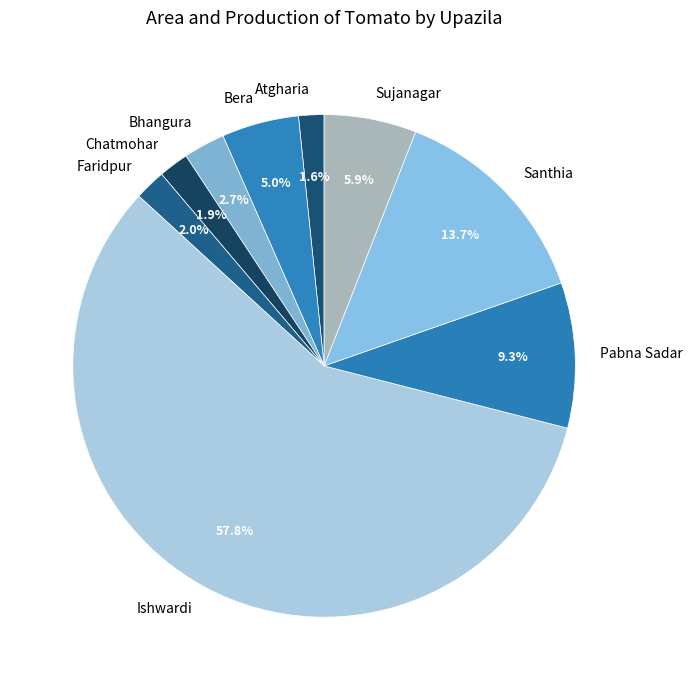

To the nearest percent, what is the difference between the Atgharia and Bera slice percentages?

3%